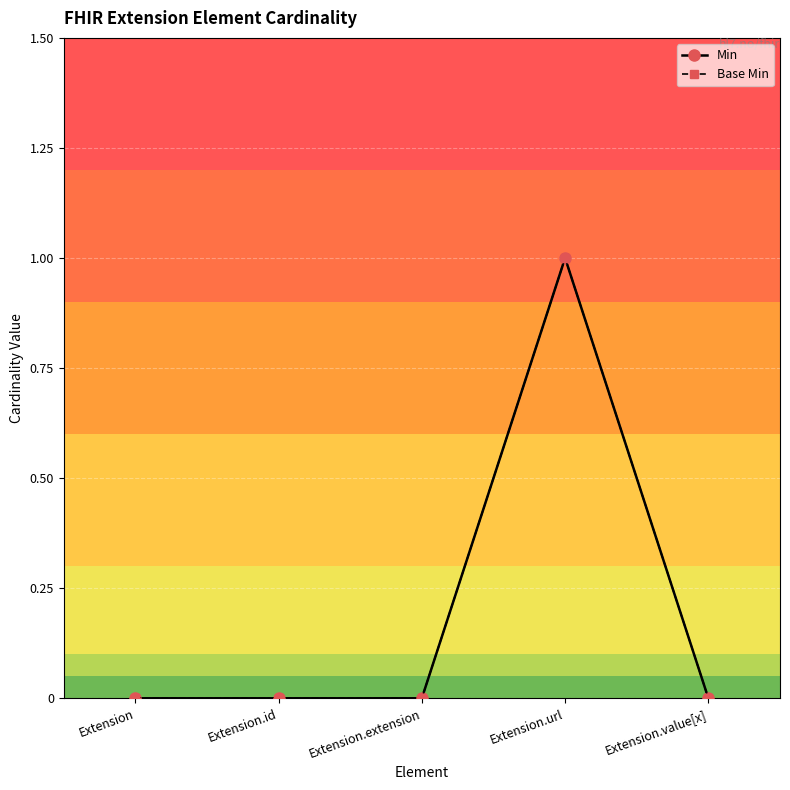

Does the chart have visible grid lines?

Yes